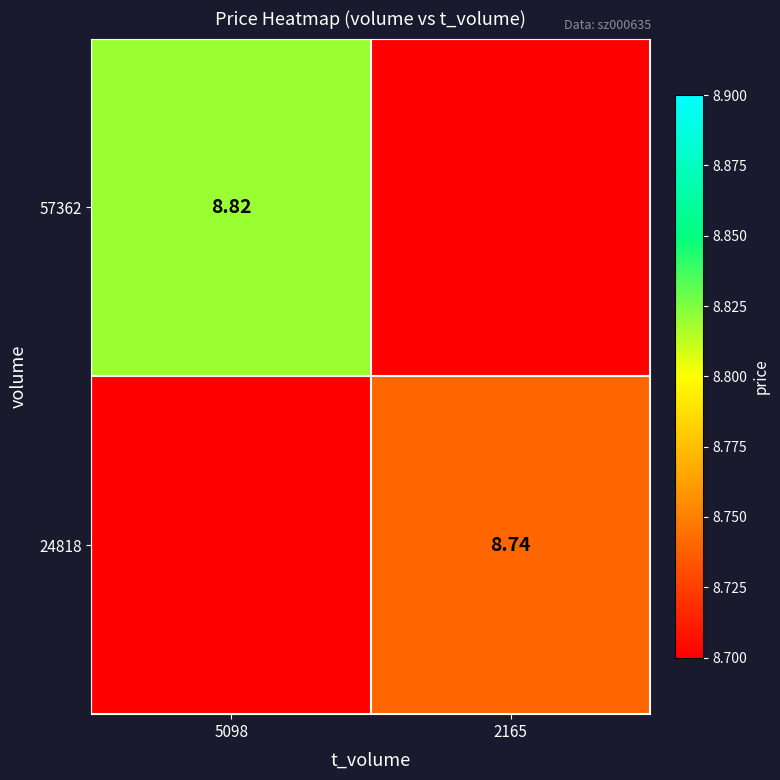

Rank the categories by 57362 value from highest to lowest.

5098, 2165